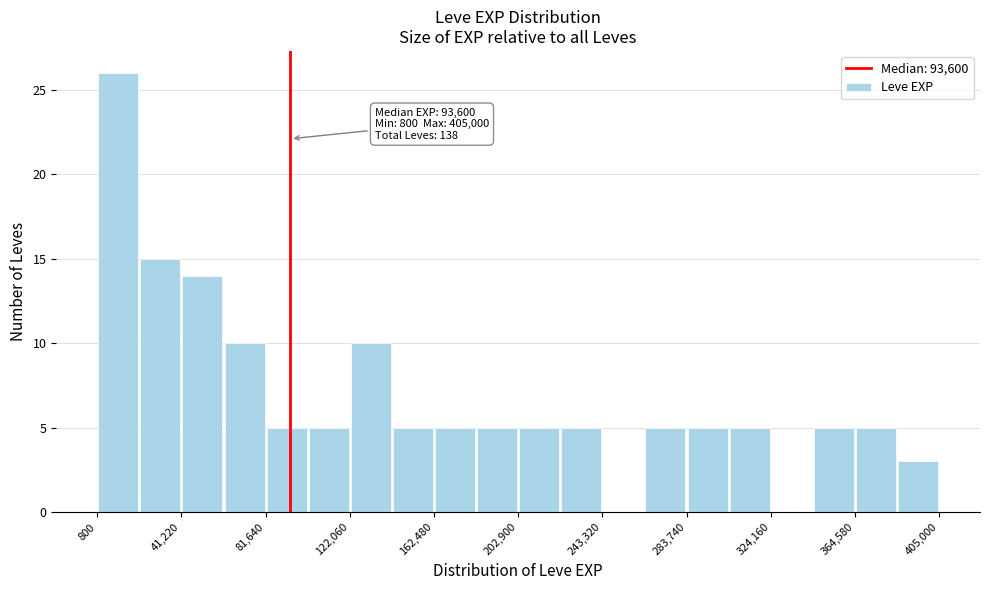

Which range on the x-axis has the tallest bar?

0 to 20000